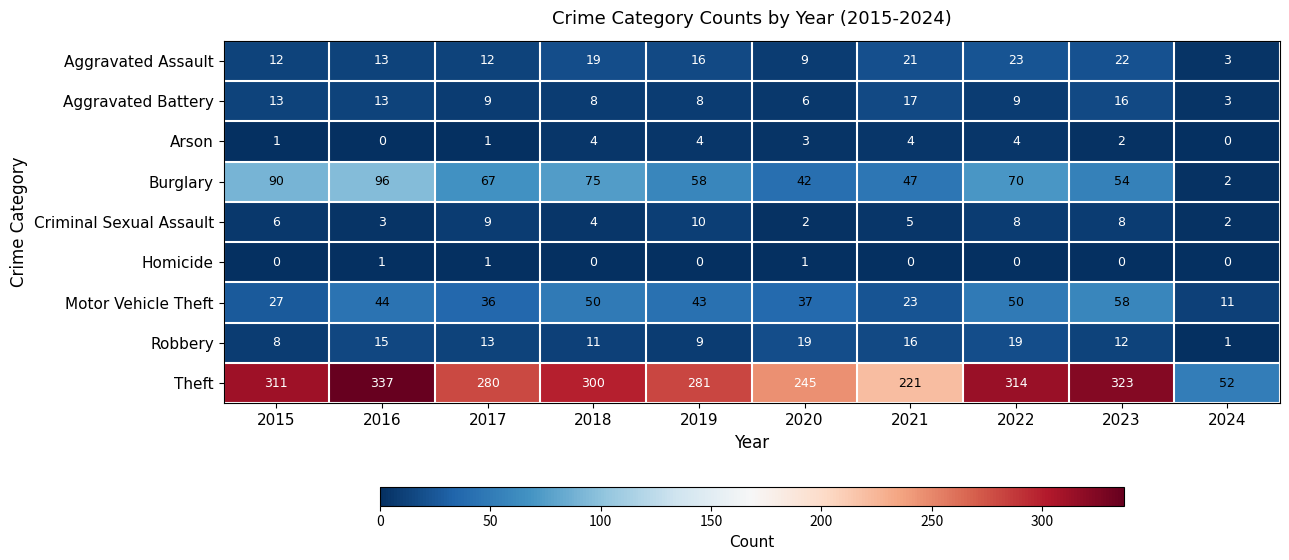

How many series are shown in this chart?

9